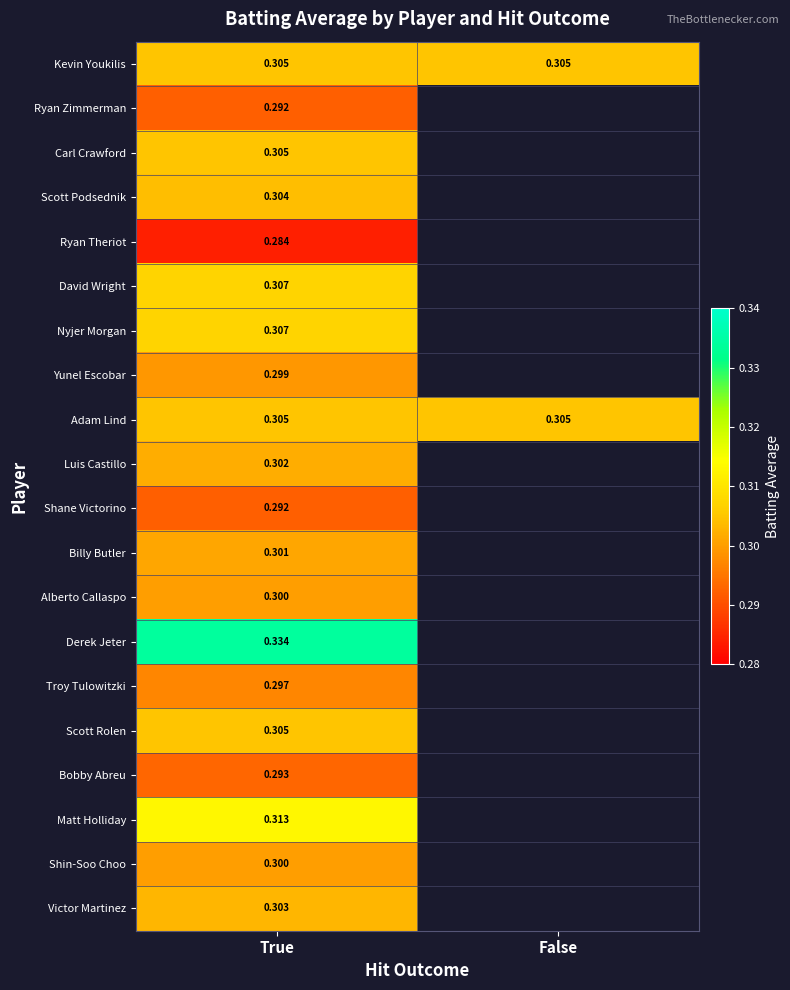

The Derek Jeter series shows 0.5 at True. True or false?

False